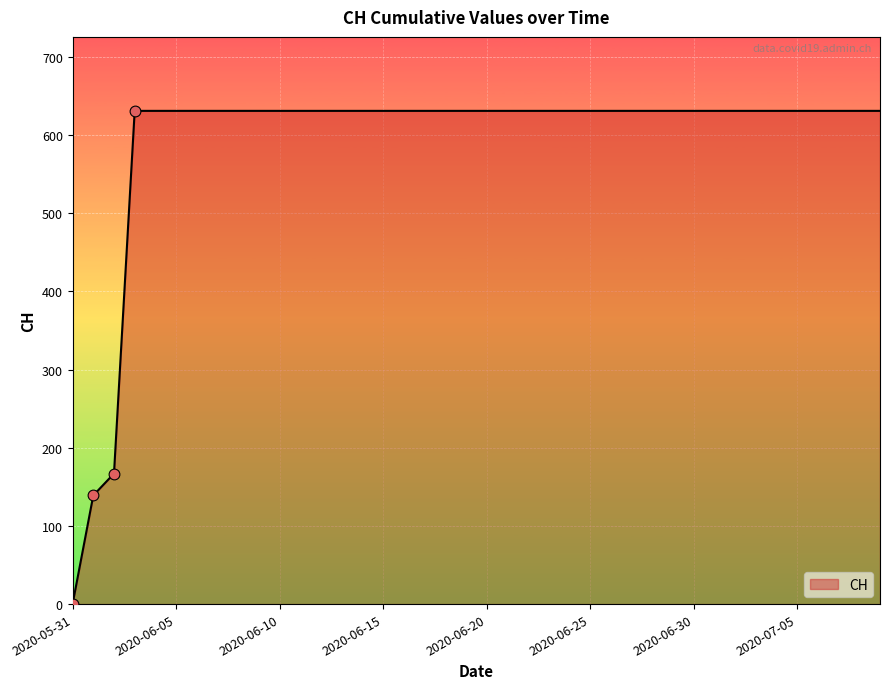

What is the greatest value displayed?

631